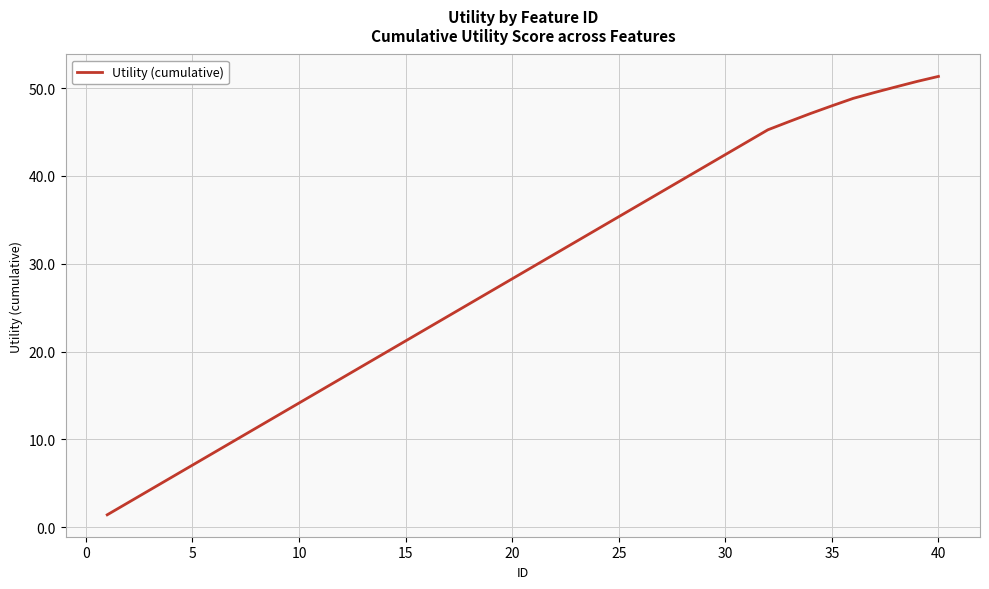

What is the difference between the maximum and minimum values?

49.9